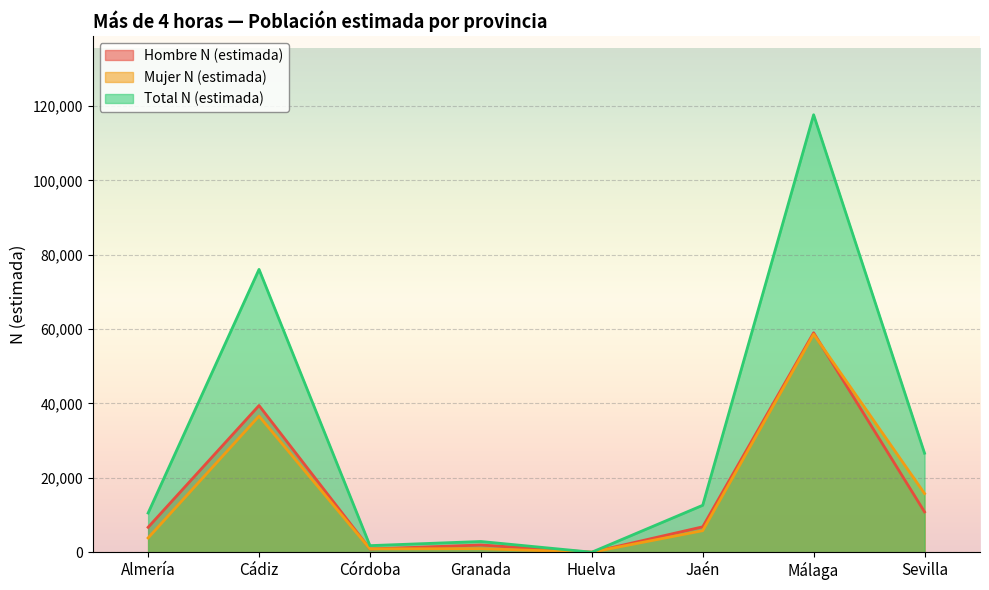

Between Cádiz and Jaén, which is larger?

Cádiz